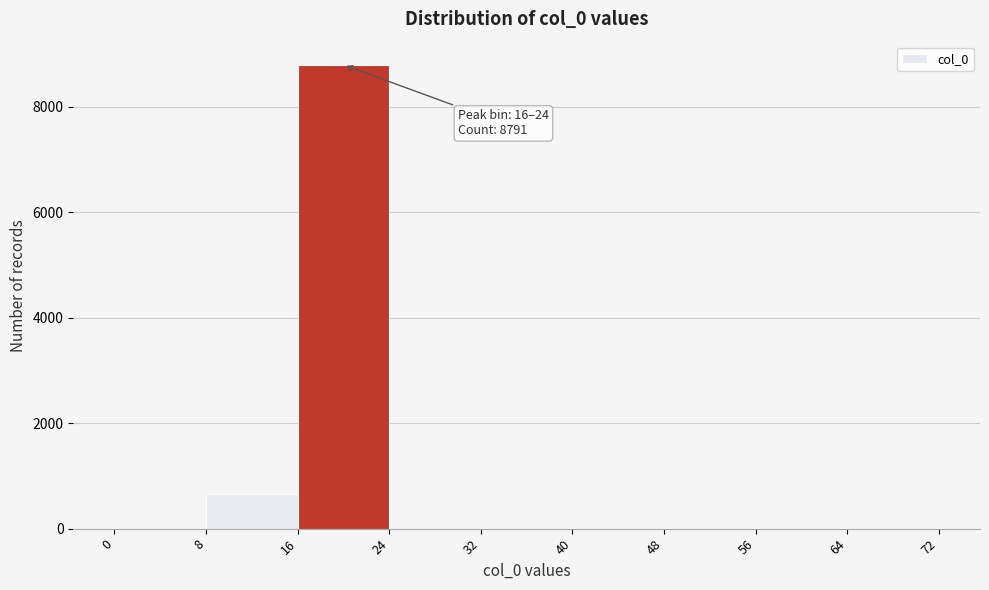

Over which range of the x-axis is the bar tallest?

16 to 24